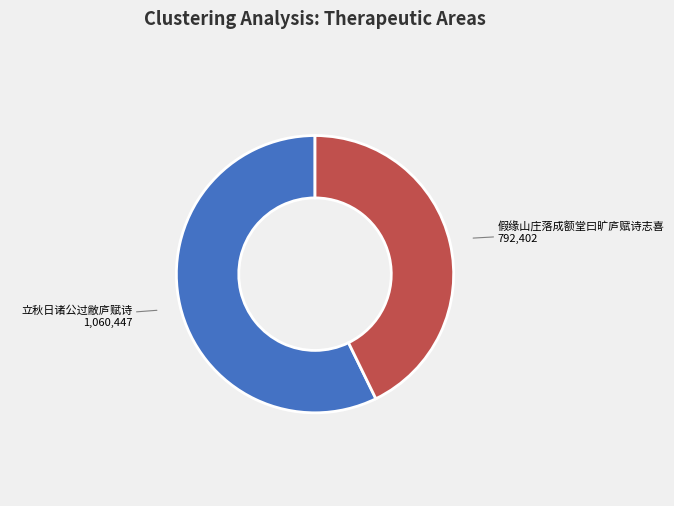

How many slices are in this pie chart?

2